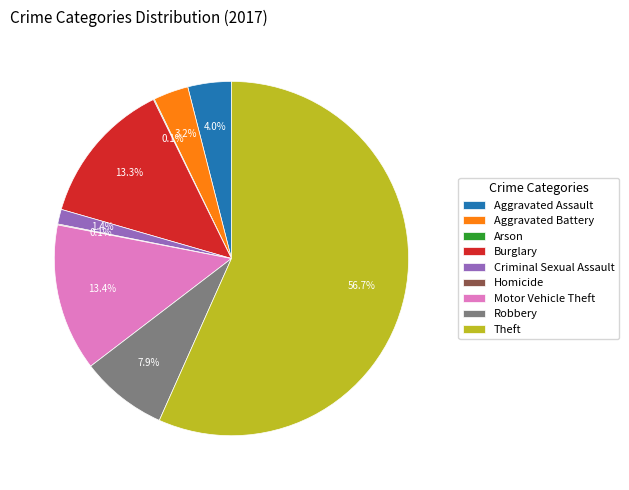

To the nearest percent, what percentage of the pie is Robbery?

8%